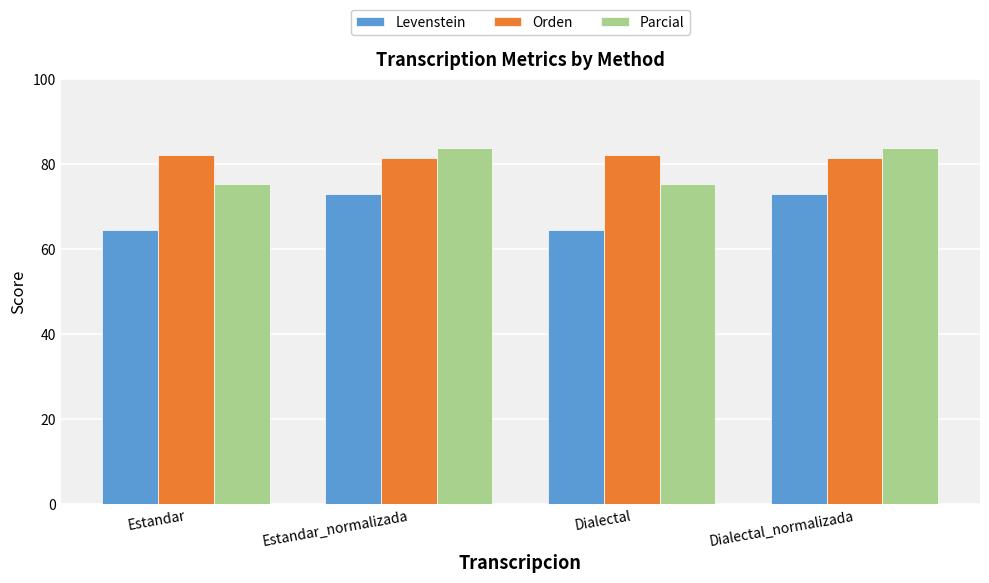

At which label does Orden first exceed 82?

Estandar